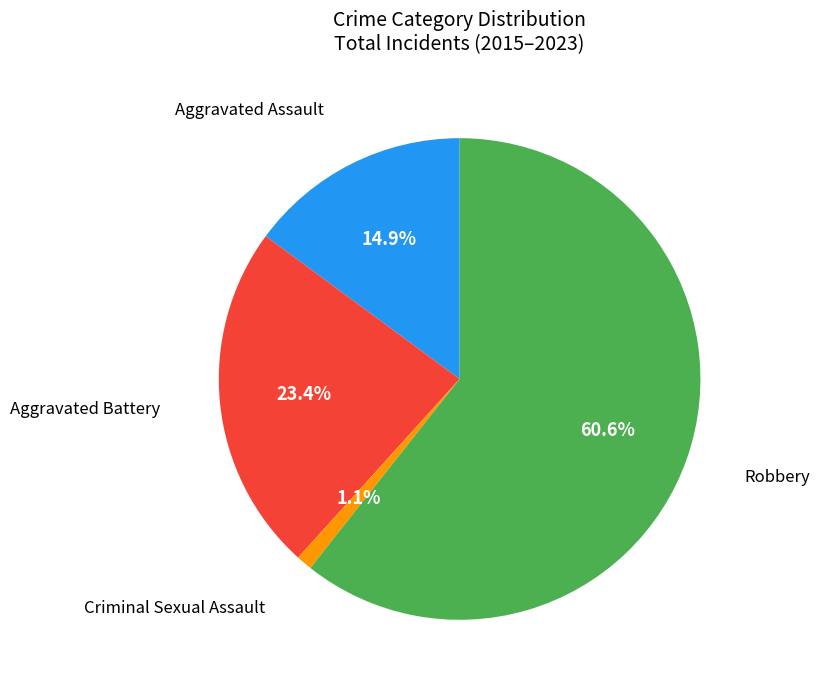

Is there any slice that represents more than half of the pie?

Yes